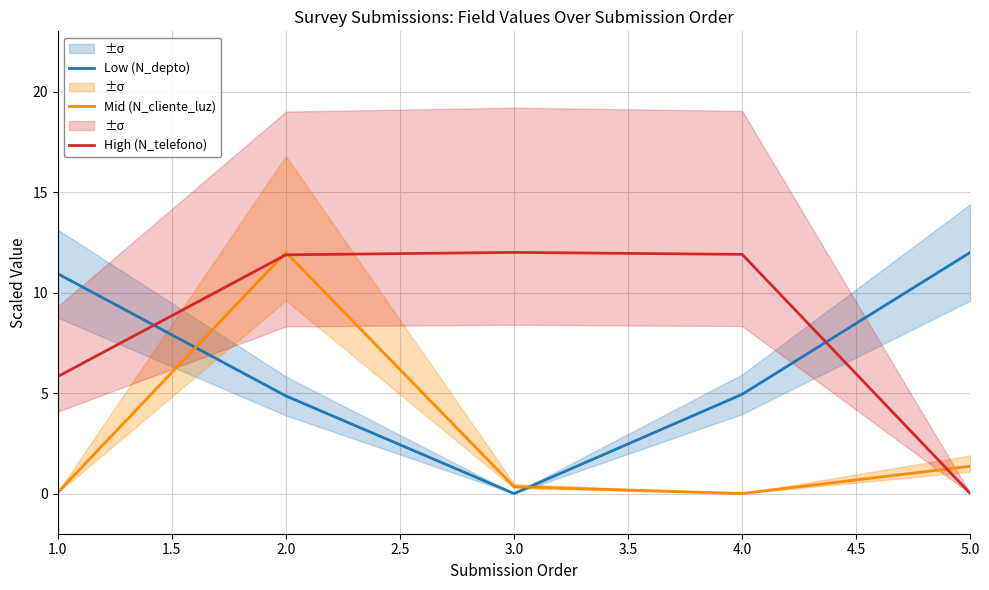

How many lines are shown in the chart?

3